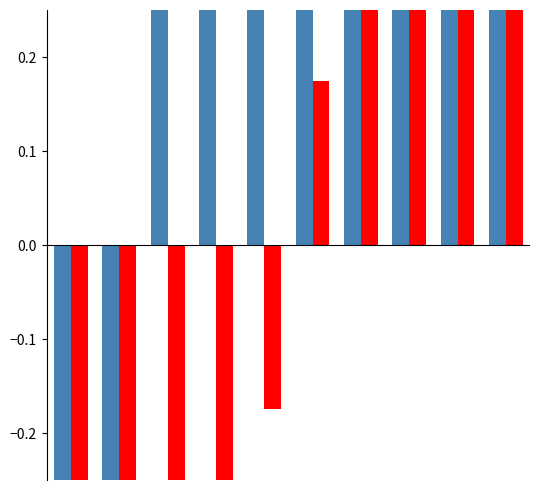

Are the bars horizontal?

No